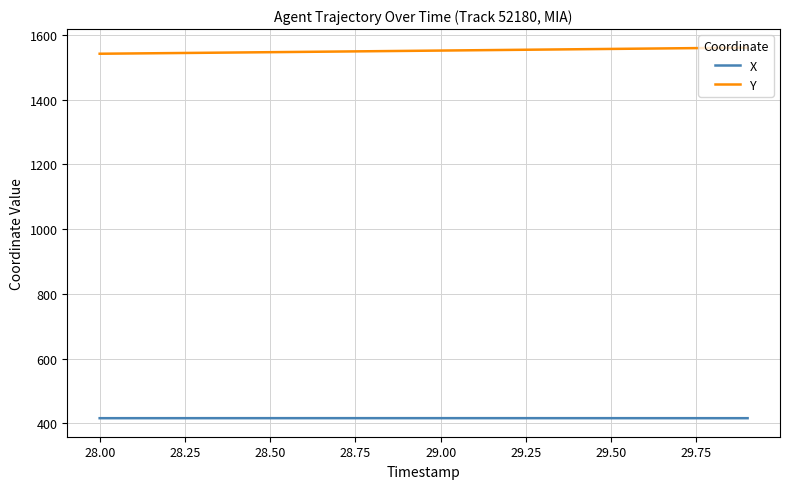

Rank the series by their average value, from highest to lowest.

Y, X